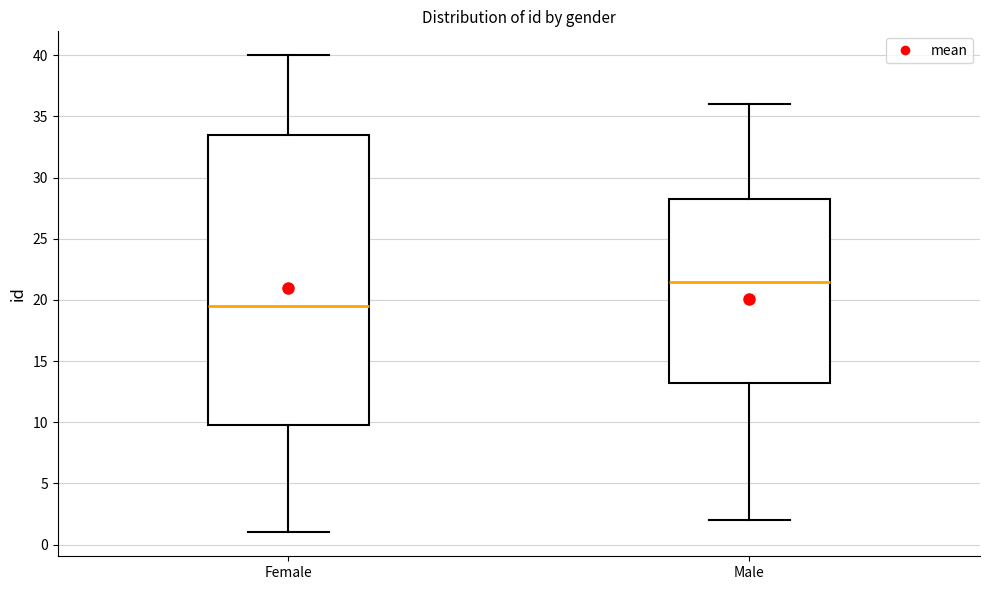

Which box is the tallest, from its lower edge to its upper edge?

Female